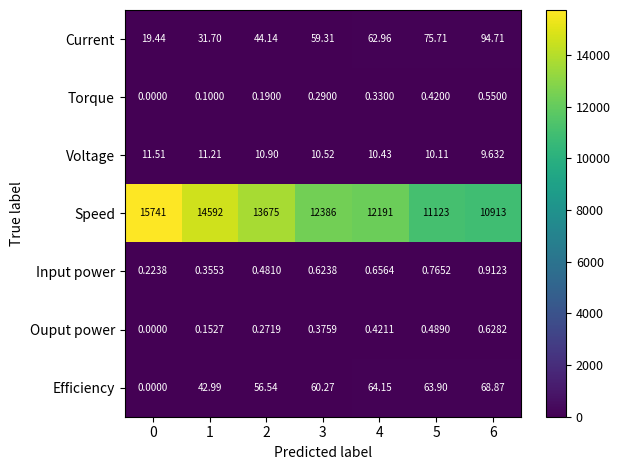

List the series in order of their peak value, highest first.

Speed, Current, Efficiency, Voltage, Input power, Ouput power, Torque